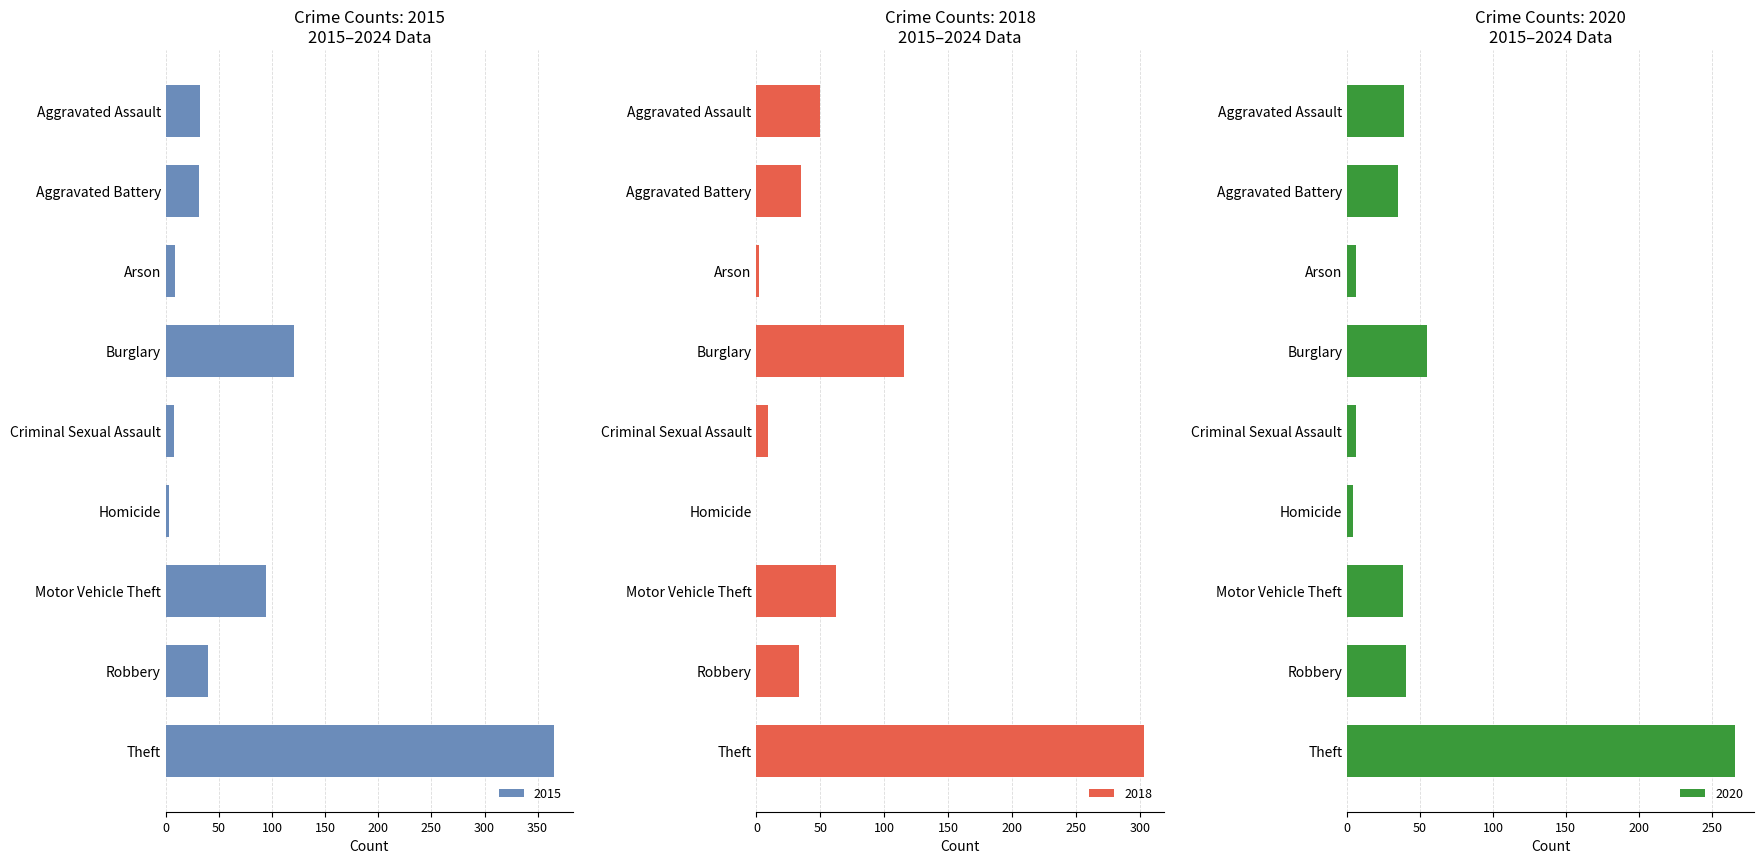

At which category is the sum across all series the highest?

Theft